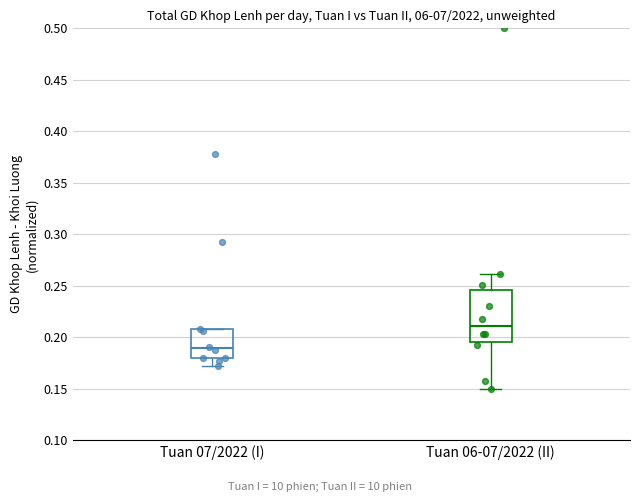

Where is the lower edge of the box for Tuan 07/2022 (I) on the y-axis? The values are not printed on the chart, so give them approximately, as read against the axis.

0.180